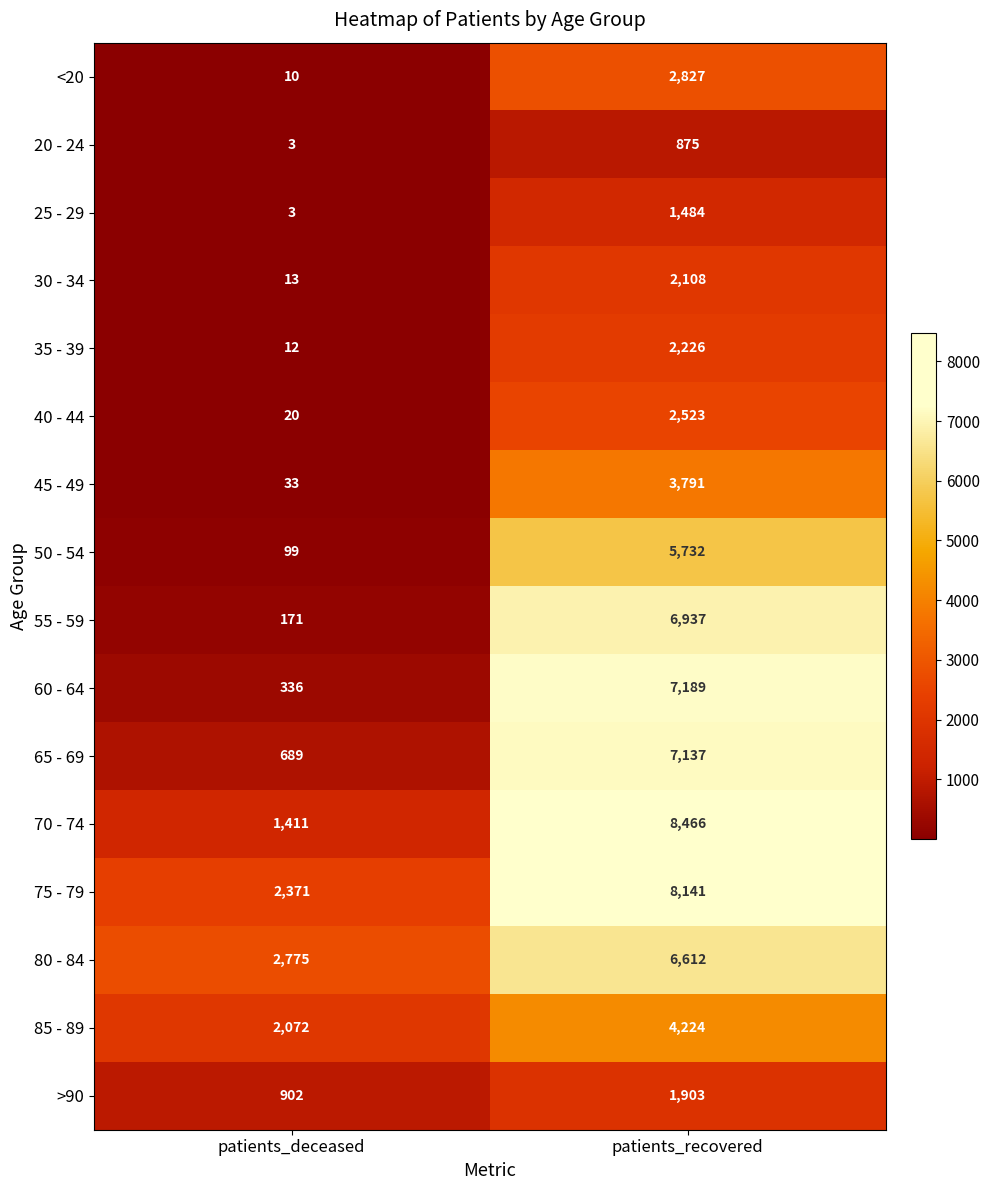

How many data points does each series have?

2